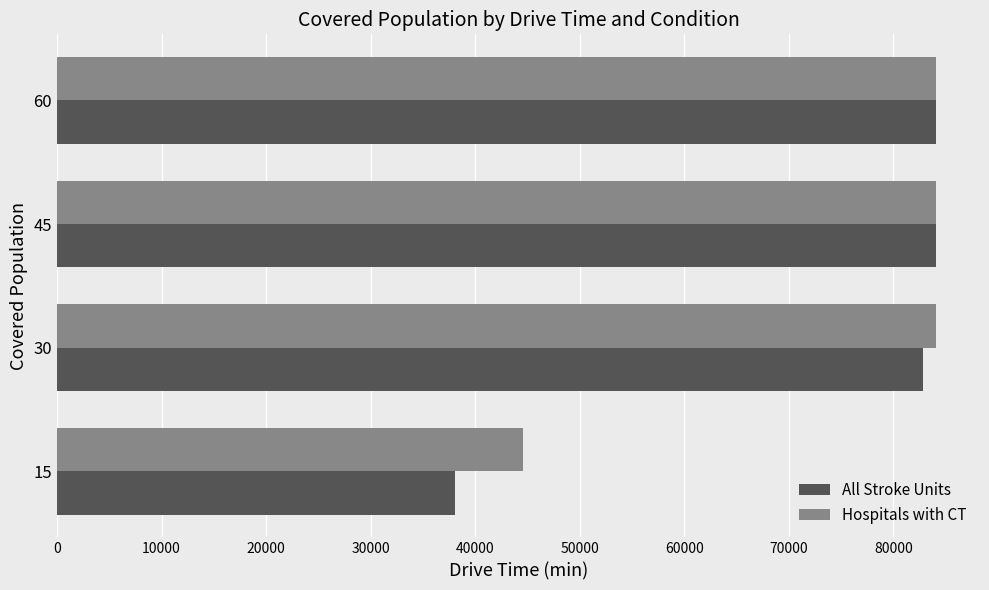

The value of All Stroke Units at 45 is 84080. True or false?

True